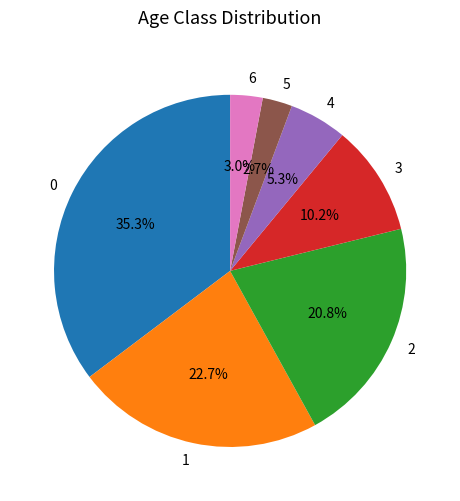

What portion of the pie excludes 3?

89.8%